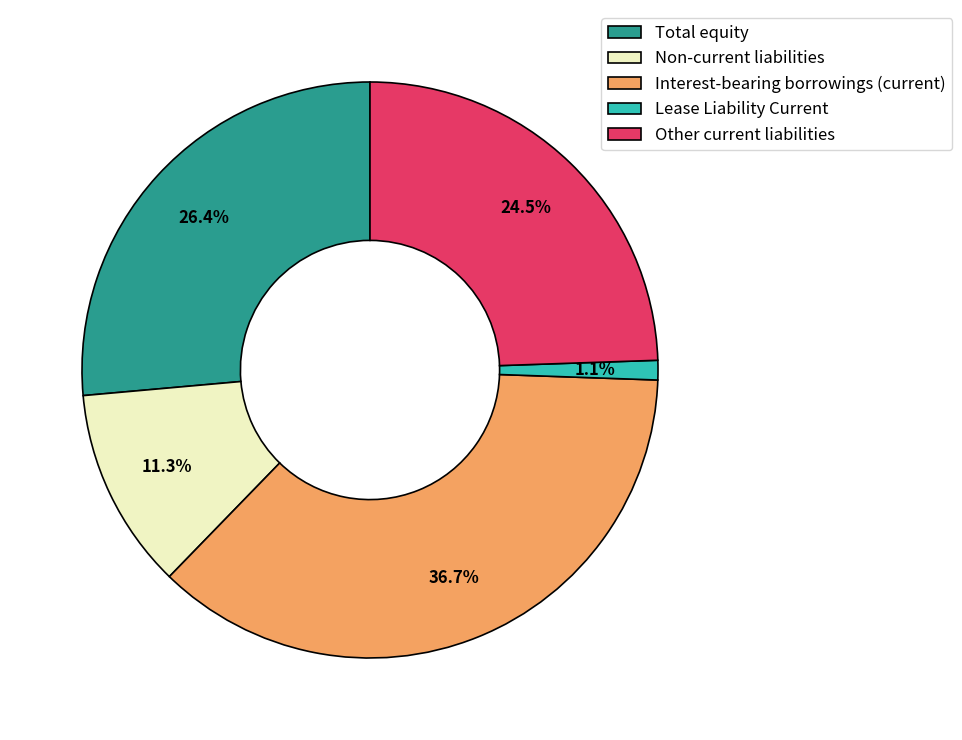

Rank the categories by value from lowest to highest.

Lease Liability Current, Non-current liabilities, Other current liabilities, Total equity, Interest-bearing borrowings (current)